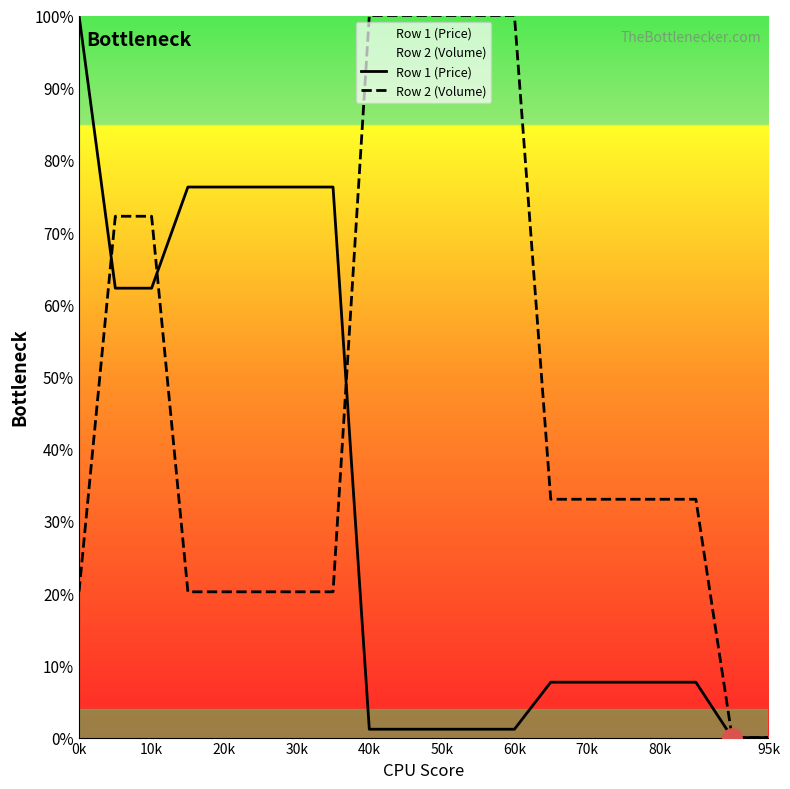

The Row 1 (Price) series shows 1.2 at 50k. True or false?

True